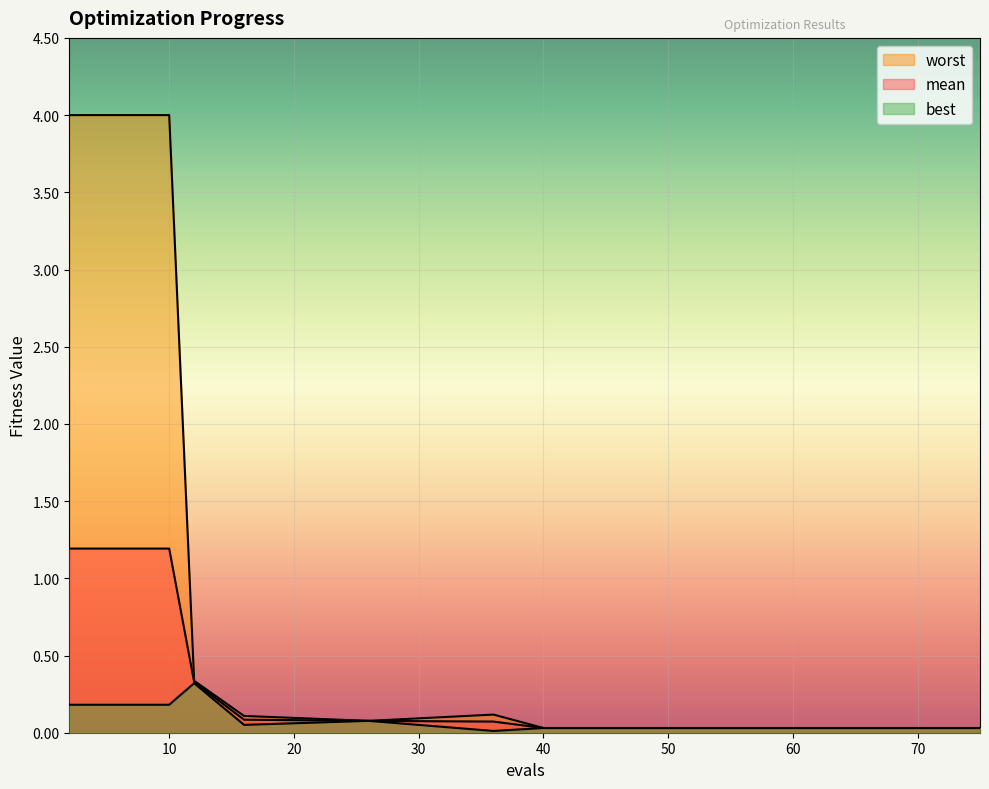

What is the total value across all series at 36?

0.2